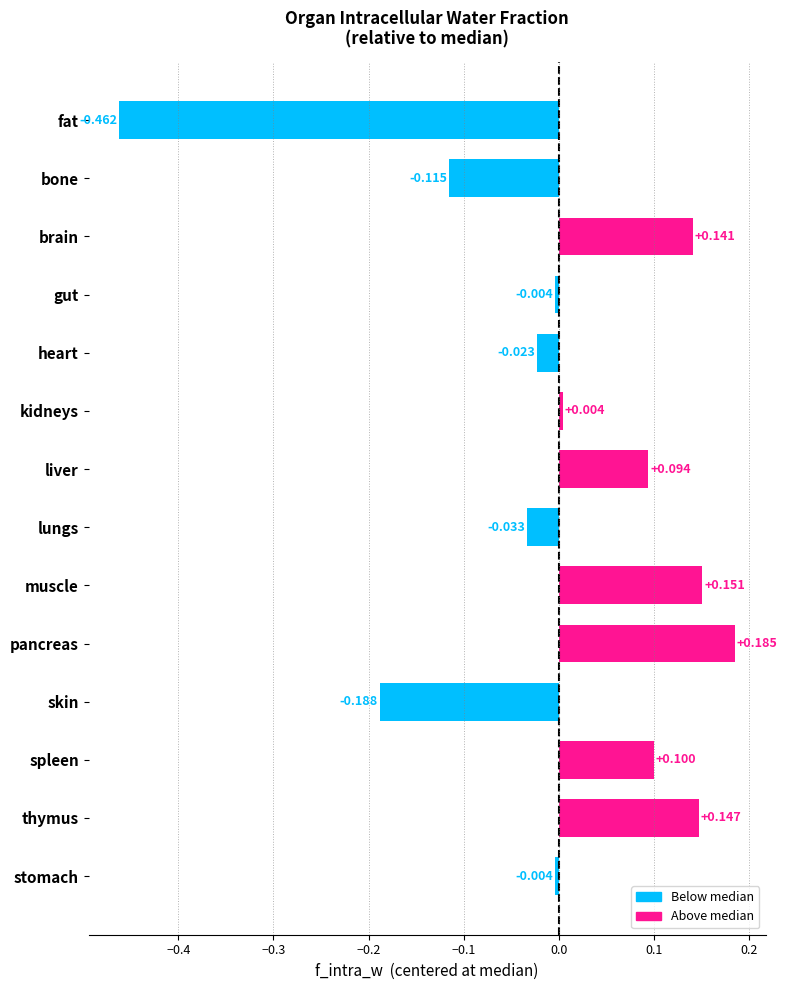

What is the label of the 2nd bar from the top?

bone